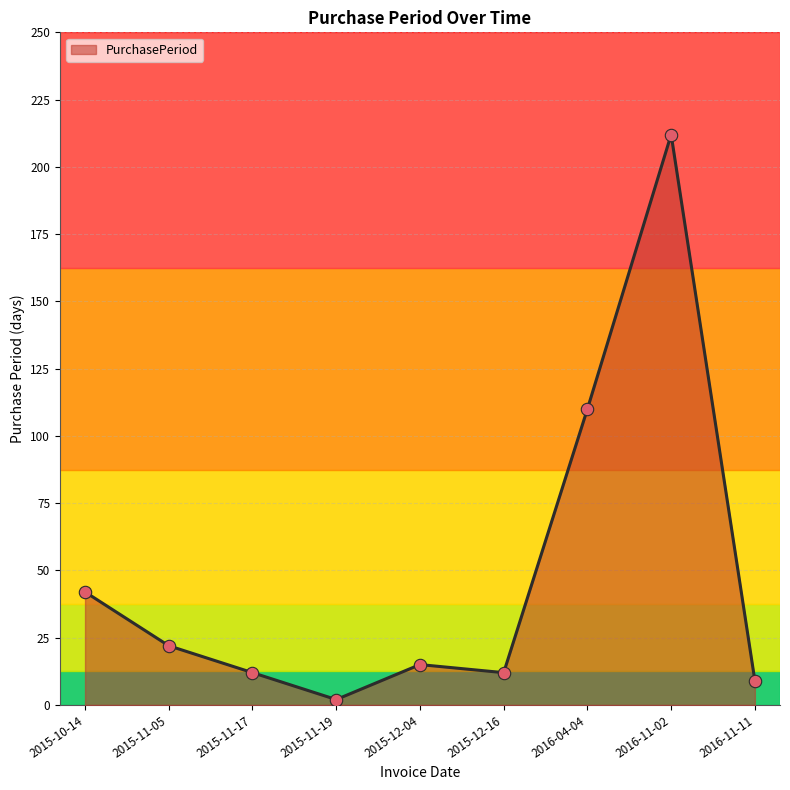

Which has a higher value, 2015-10-14 or 2016-11-11?

2015-10-14